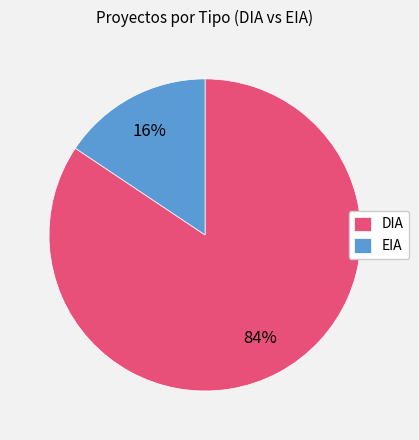

Is there any slice that represents more than half of the pie?

Yes